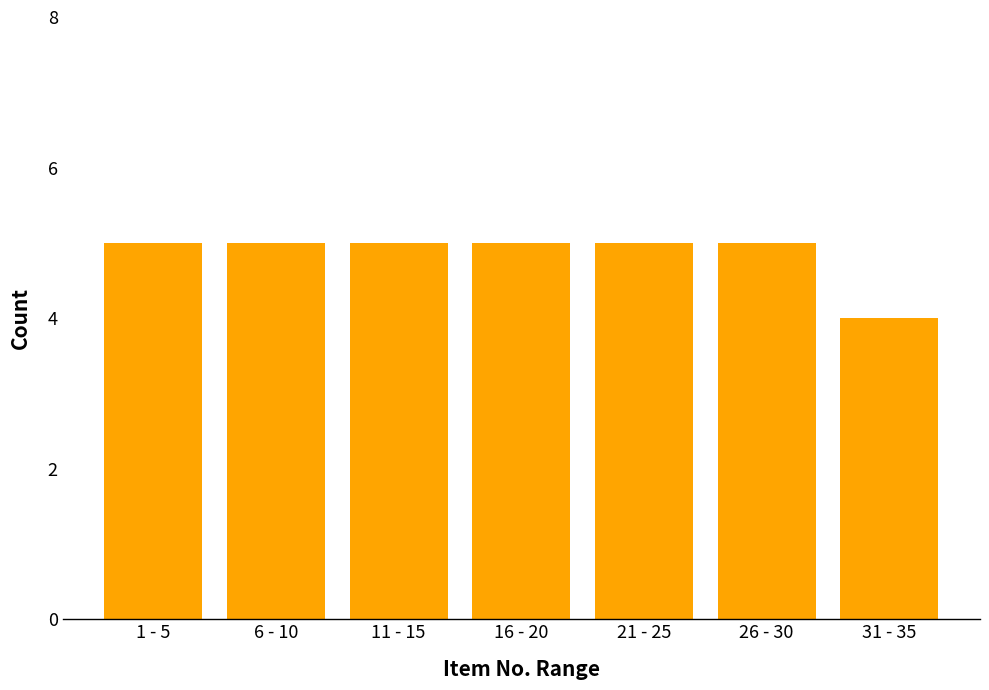

Reading right to left, transcribe all the data shown in this chart.

4	5	5	5	5	5	5